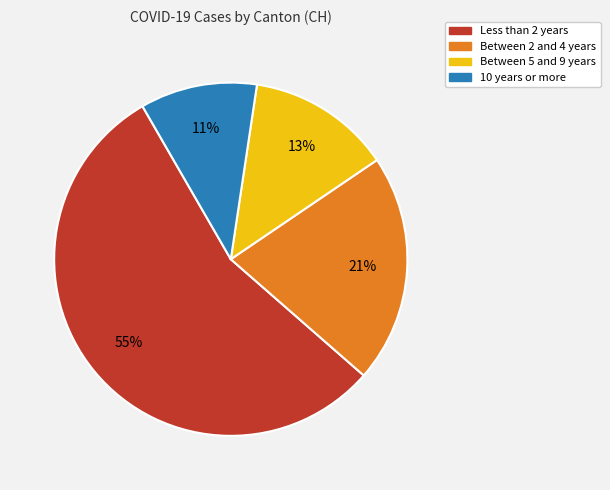

Does any single category account for the majority?

Yes